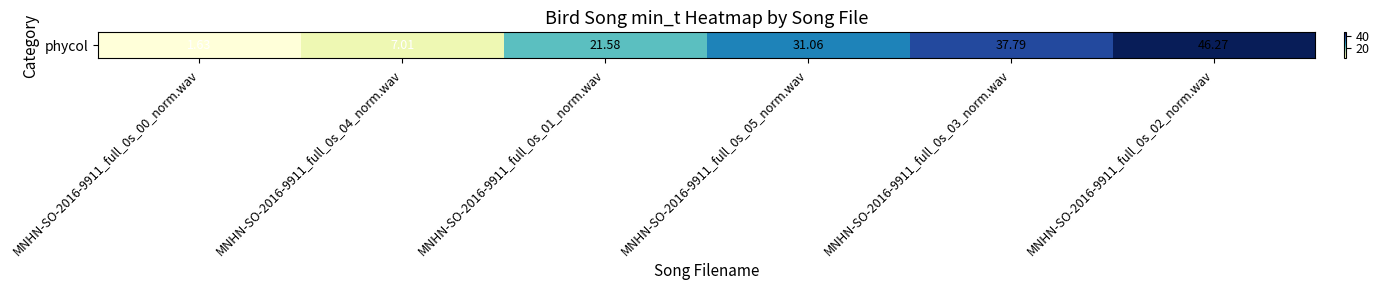

What is the smallest value displayed?

1.6